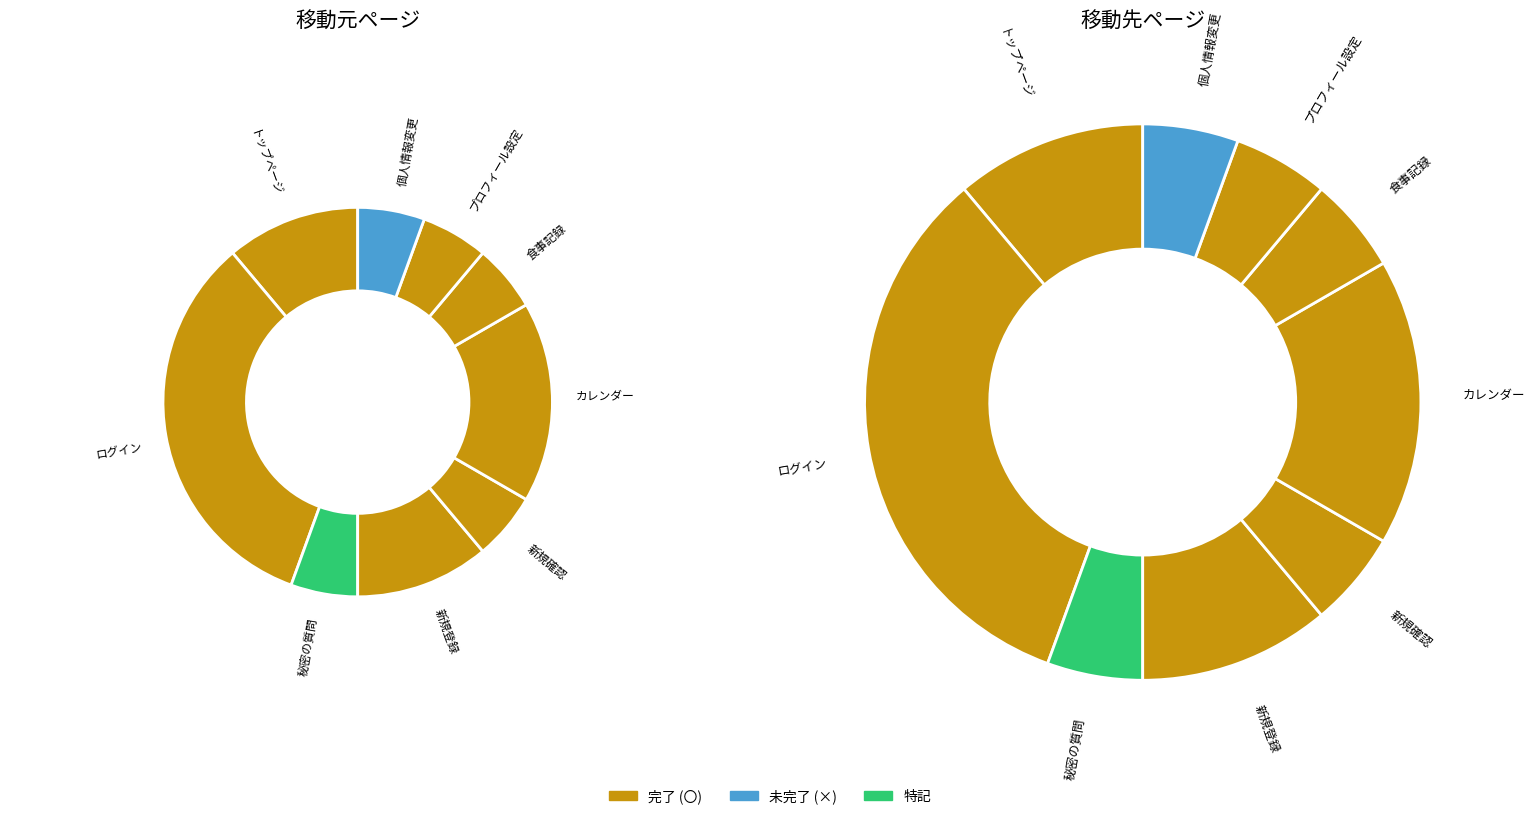

Combined, do ログイン and カレンダー account for over 50%?

No